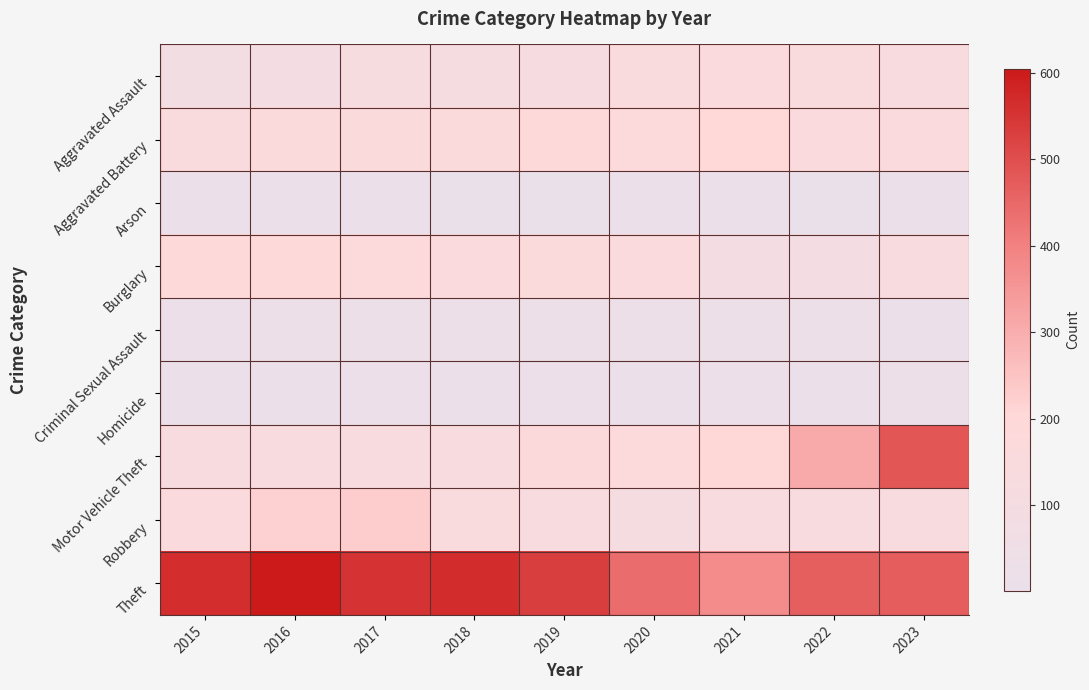

At which category is the sum across all series the highest?

2023